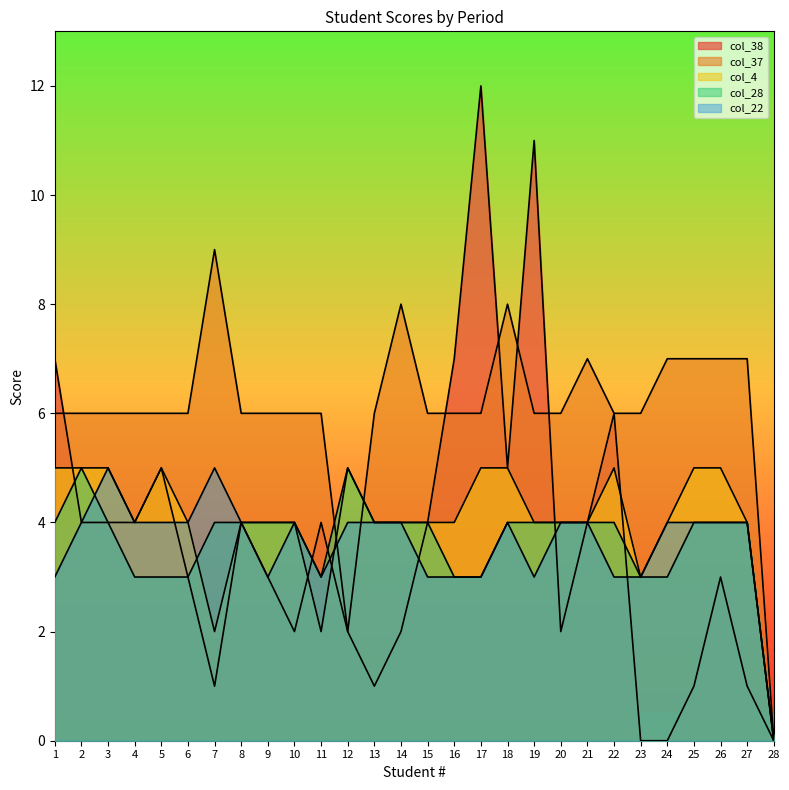

What is the value of the col_4 point at the 18th from the left?

5